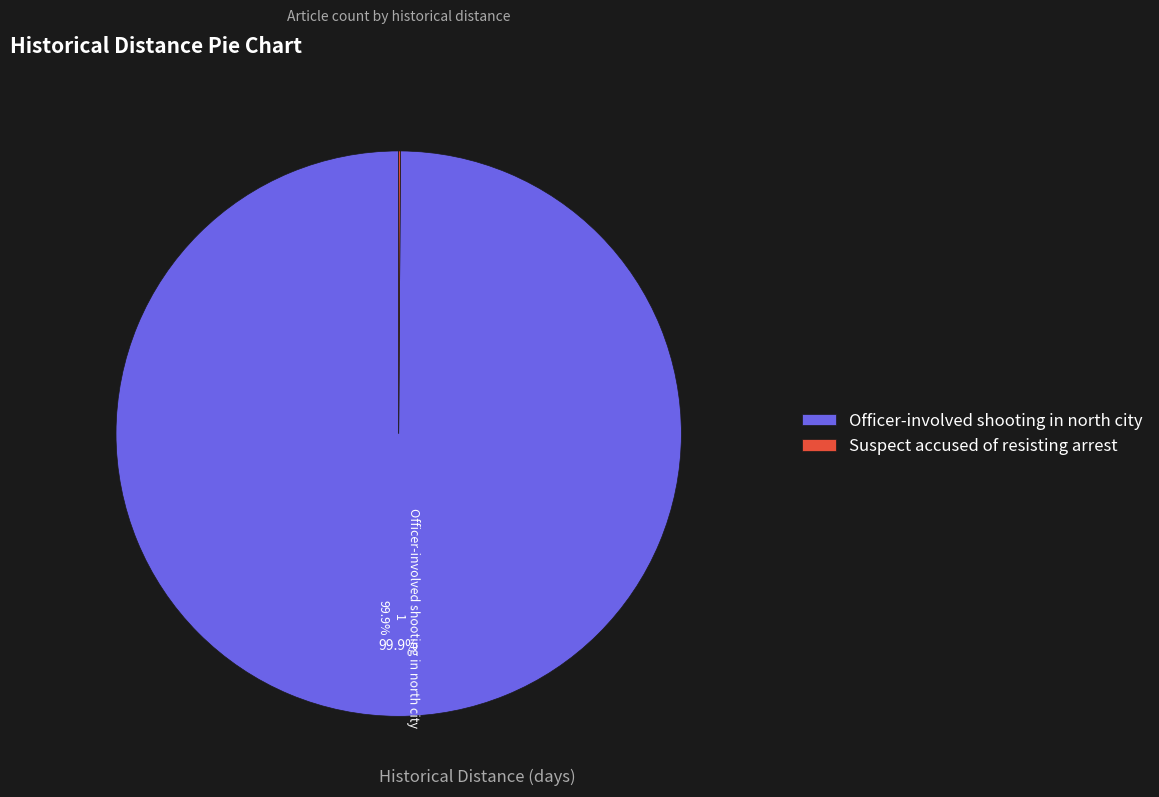

Is there a majority slice in this chart?

Yes